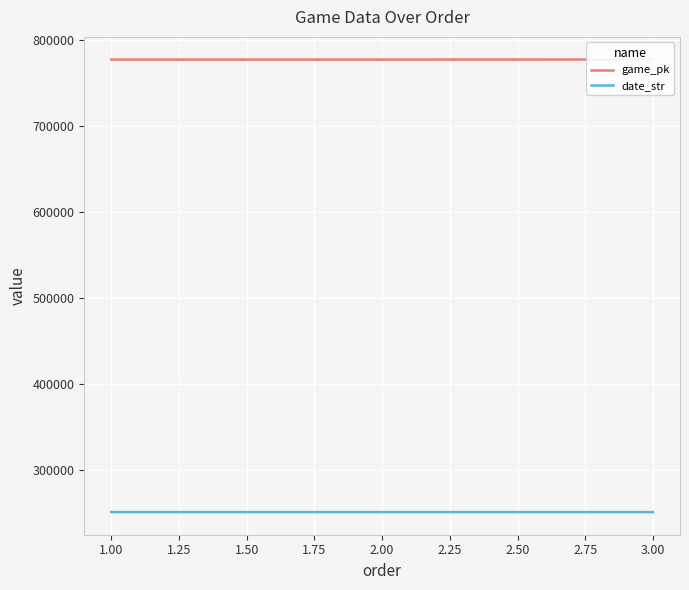

What is the lowest value of the date_str series?

250521